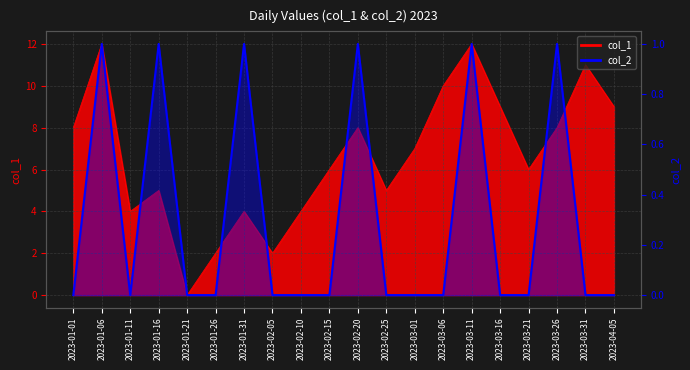

What is the label of the 20th point from the right?

2023-01-01